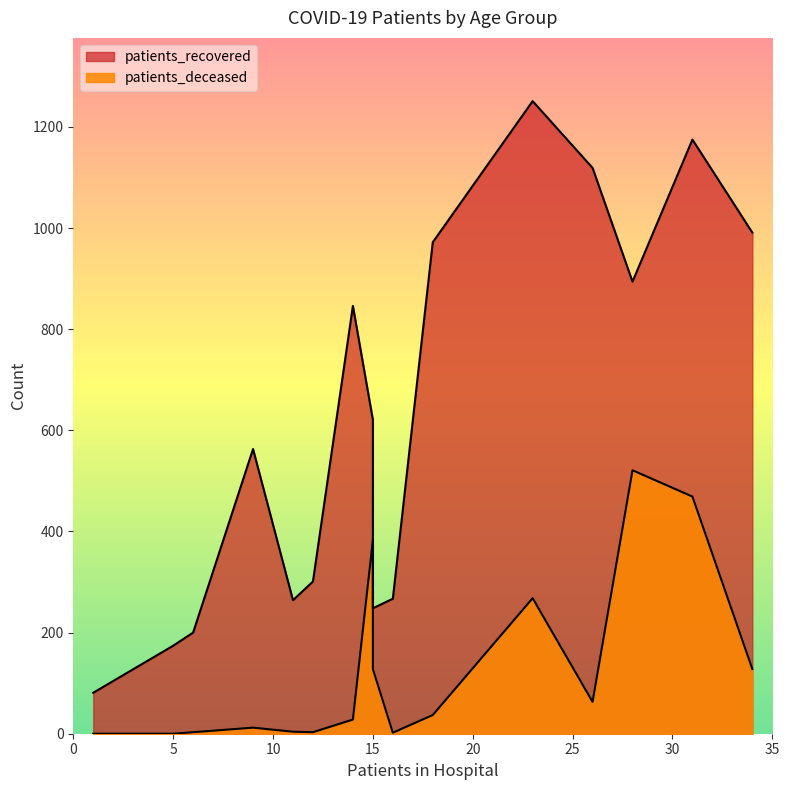

Count the number of data series in this chart.

2